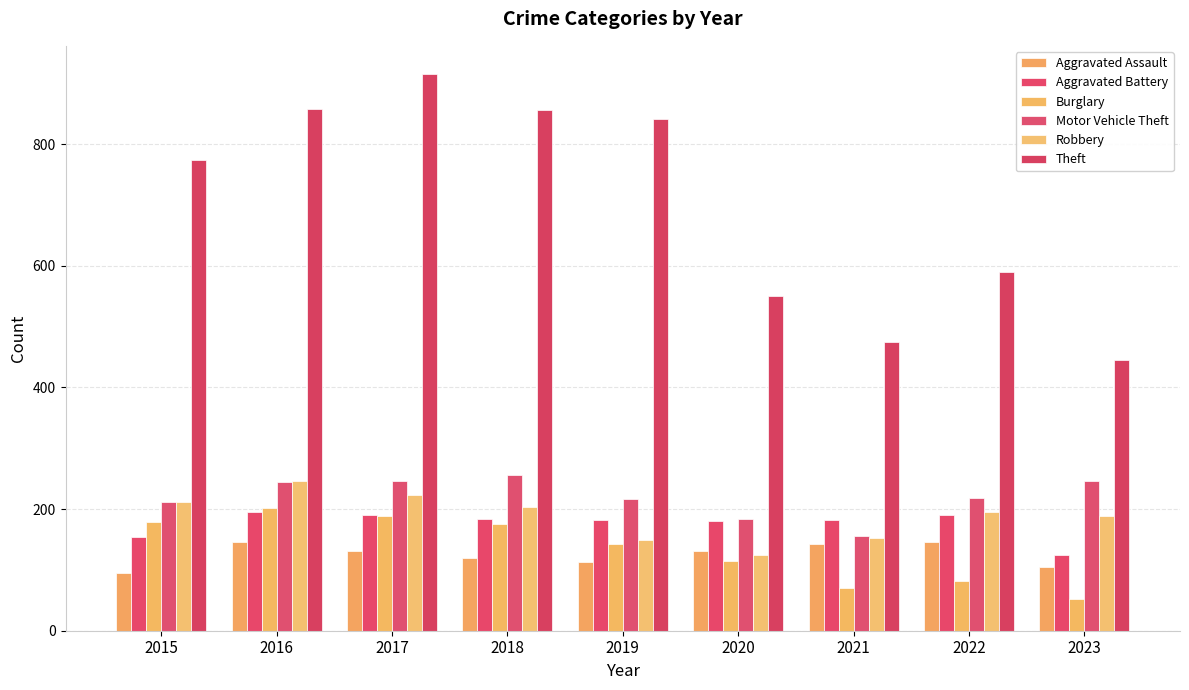

At which category is the sum across all series the highest?

2017